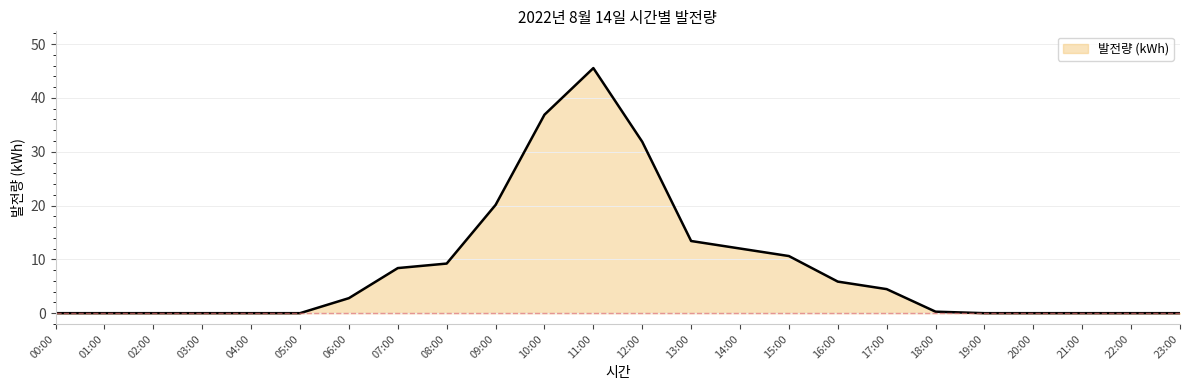

The chart shows a value of 0.0 at 05:00. True or false?

True